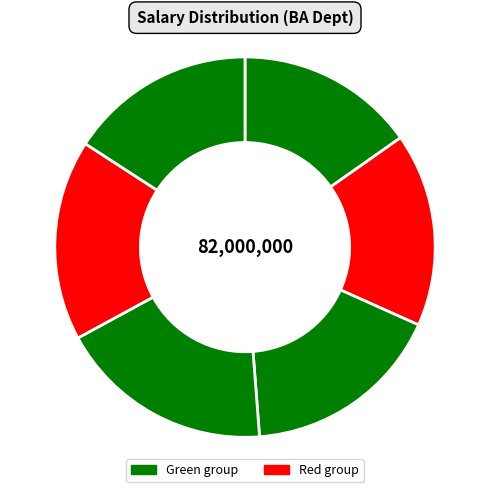

How many segments does this pie chart have?

6